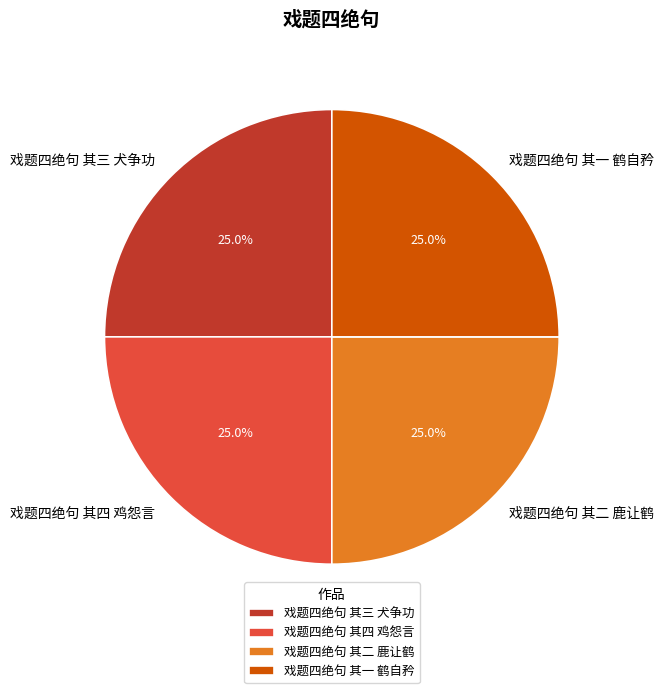

What percentage do 戏题四绝句 其三 犬争功 and 戏题四绝句 其二 鹿让鹤 together represent?

50.0%